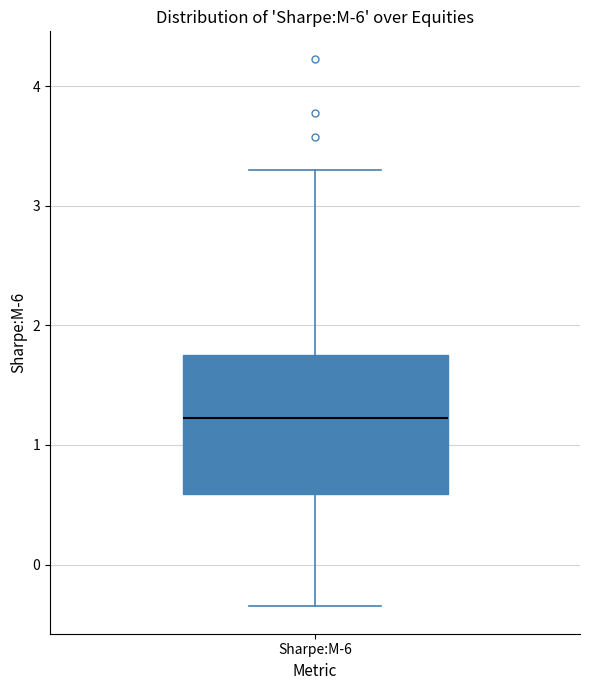

Where is the upper edge of the box for Sharpe:M-6 on the y-axis? The values are not printed on the chart, so give them approximately, as read against the axis.

1.8